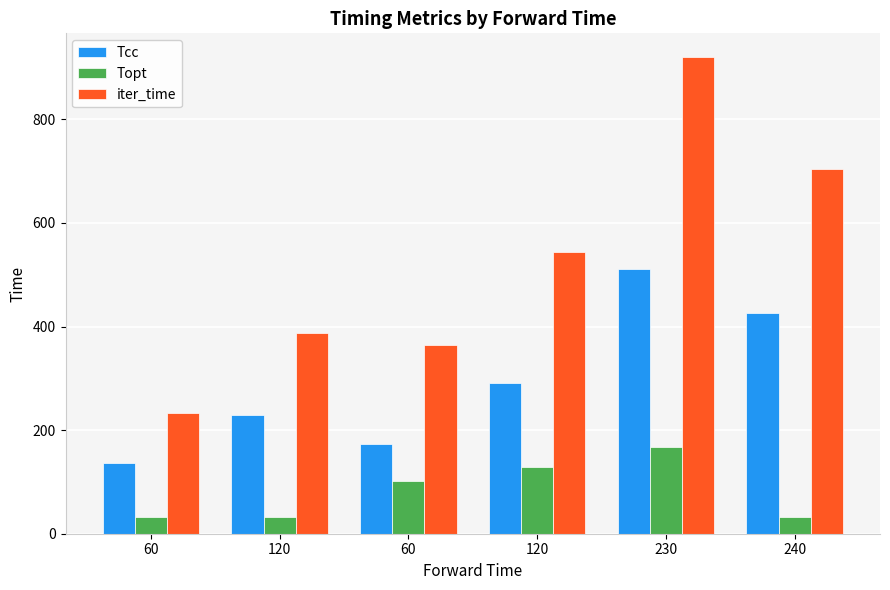

Read the Topt value at 60, to the nearest 10.

30